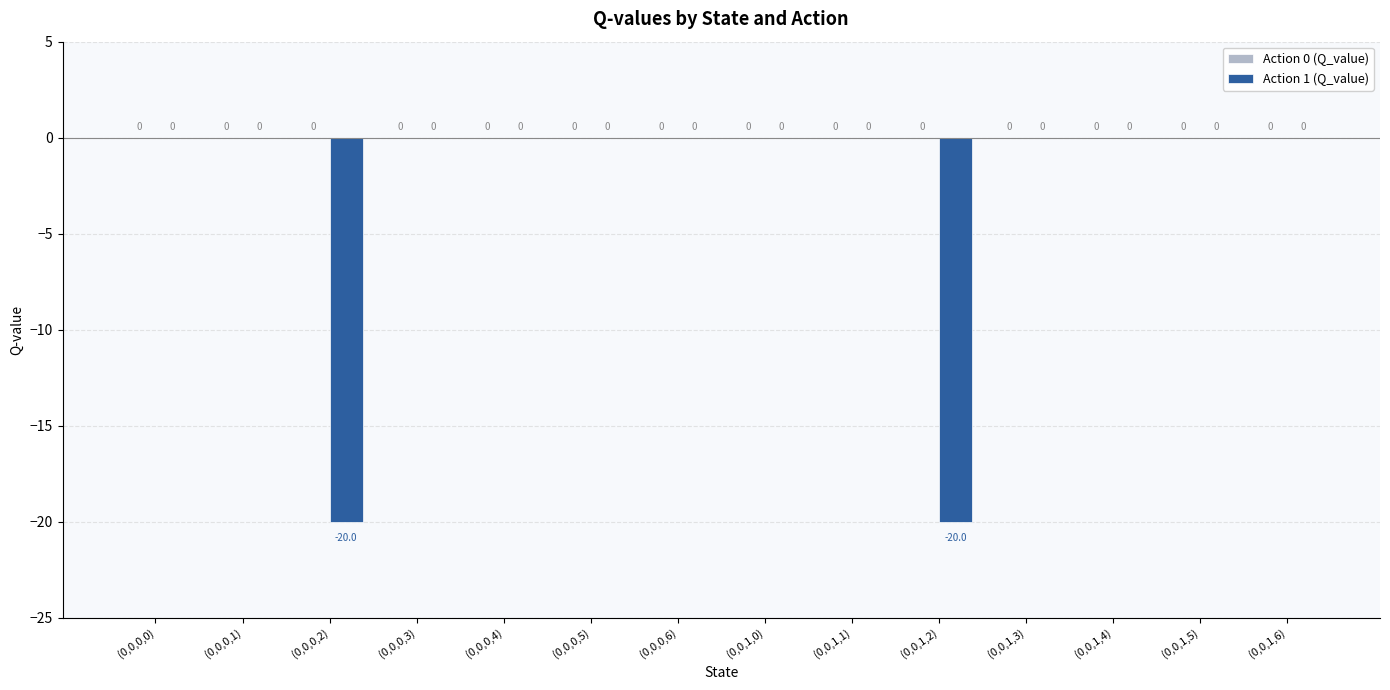

Which has a higher value, (0,0,1,1) or (0,0,0,2)?

(0,0,1,1)